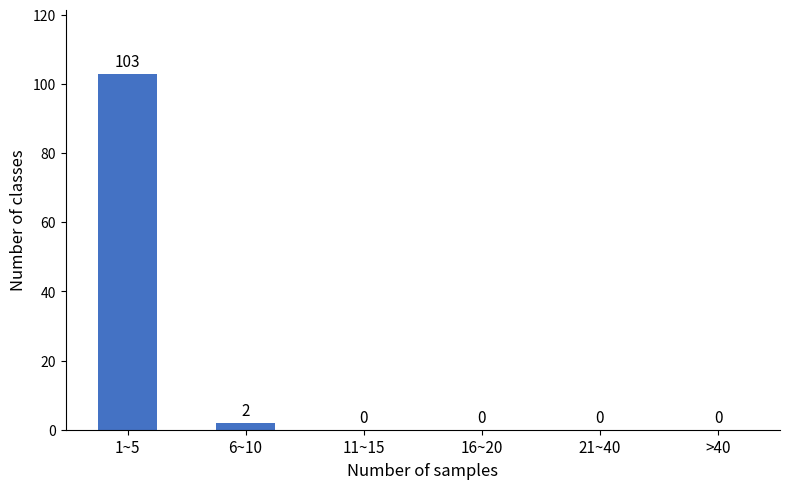

Reading left to right, what are all the values shown in this chart?

1~5=103	6~10=2	11~15=0	16~20=0	21~40=0	>40=0